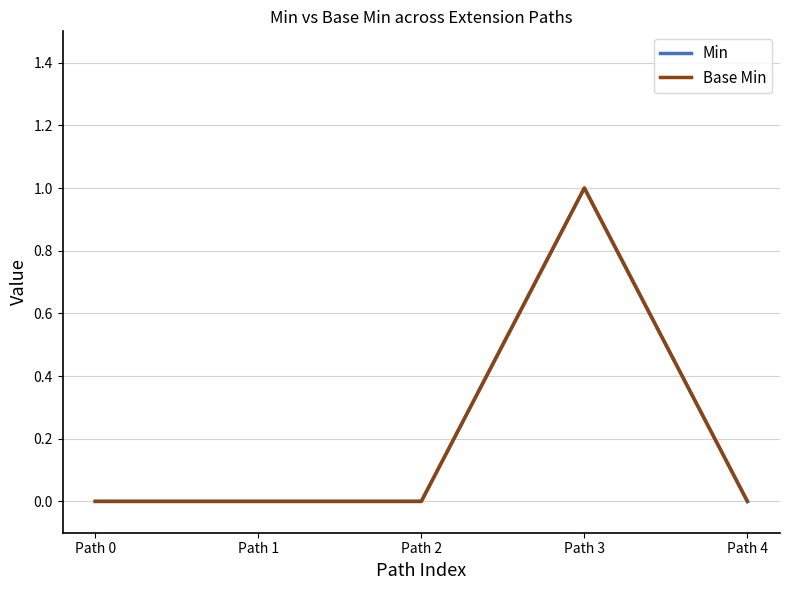

The Min series shows 0 at Path 0. True or false?

True